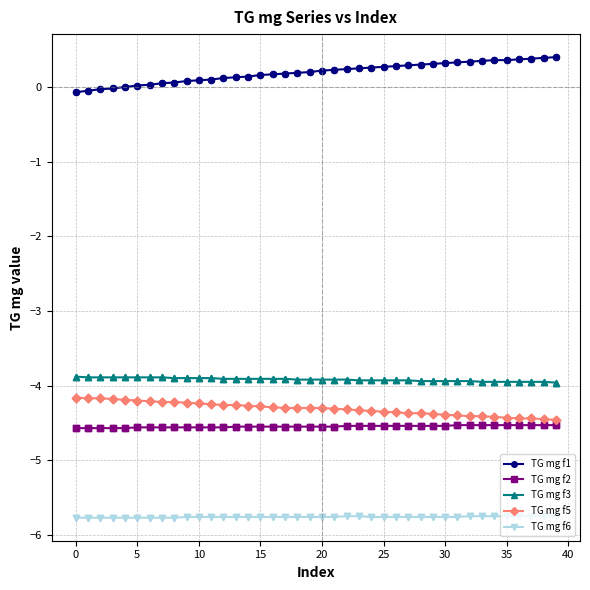

True or false: TG mg f6 and TG mg f3 intersect in this chart.

False